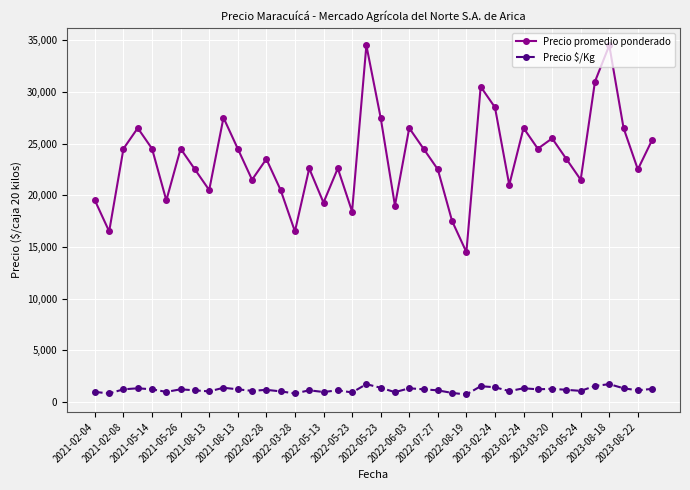

True or false: Precio promedio ponderado and Precio $/Kg intersect in this chart.

False